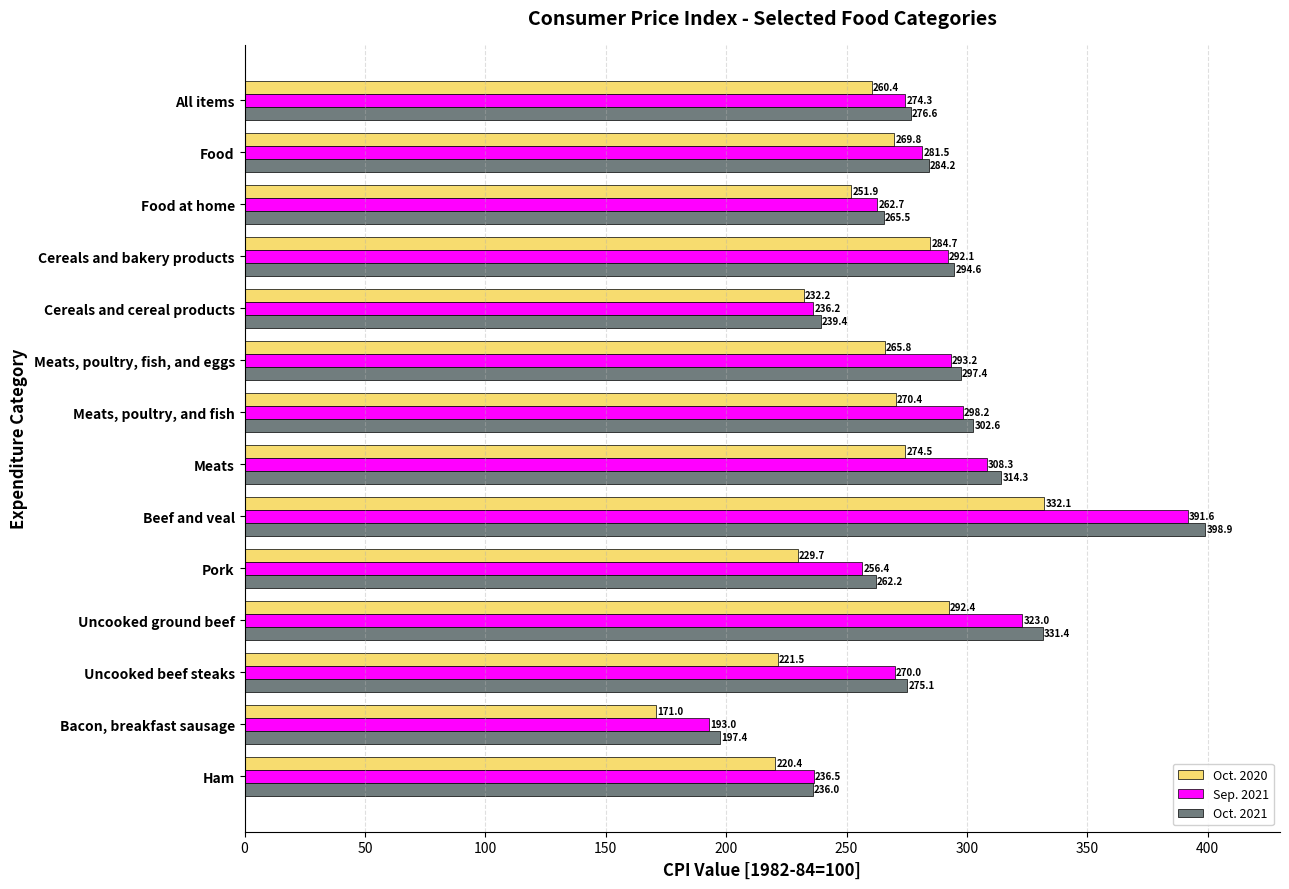

At which category does the chart reach its peak across all series?

Beef and veal